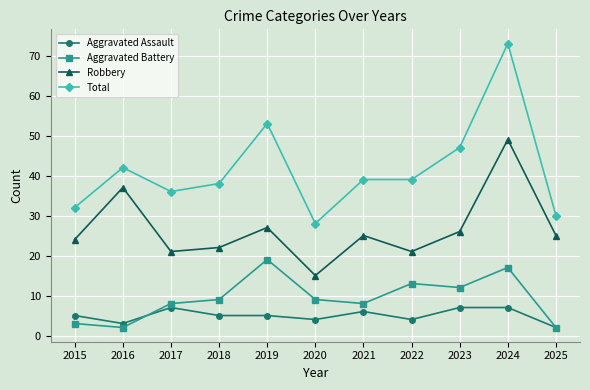

True or false: Robbery and Aggravated Battery intersect in this chart.

False